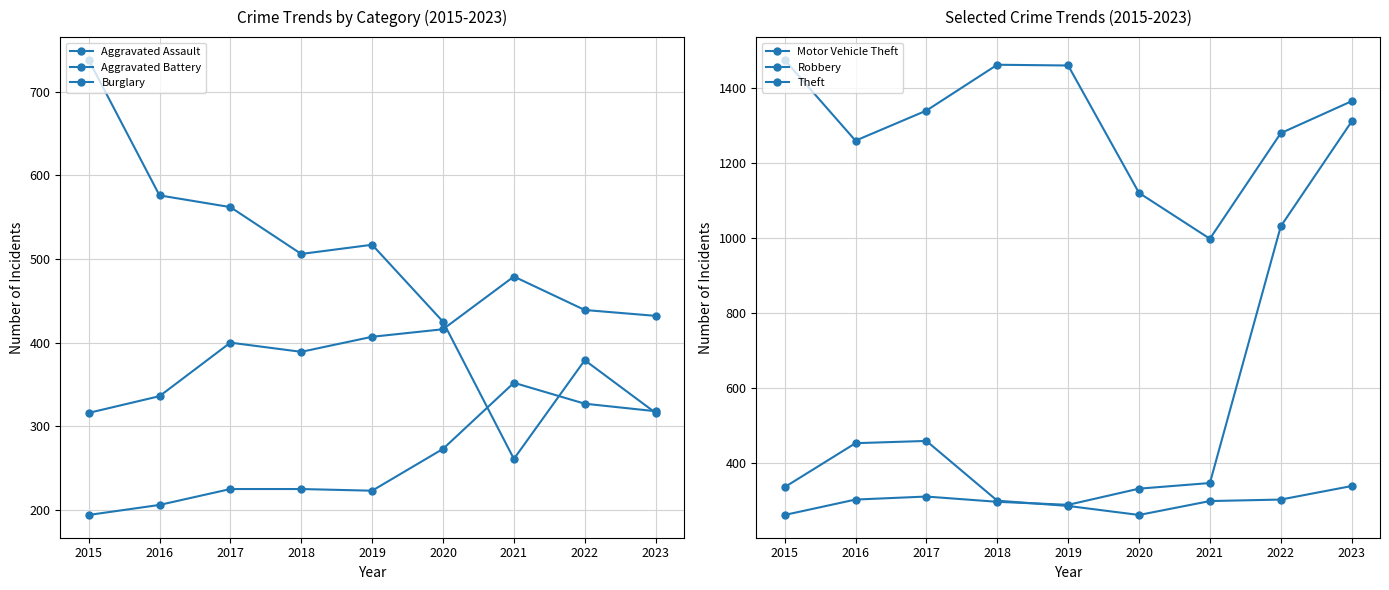

Is it true that Robbery equals 304 at 2022?

True